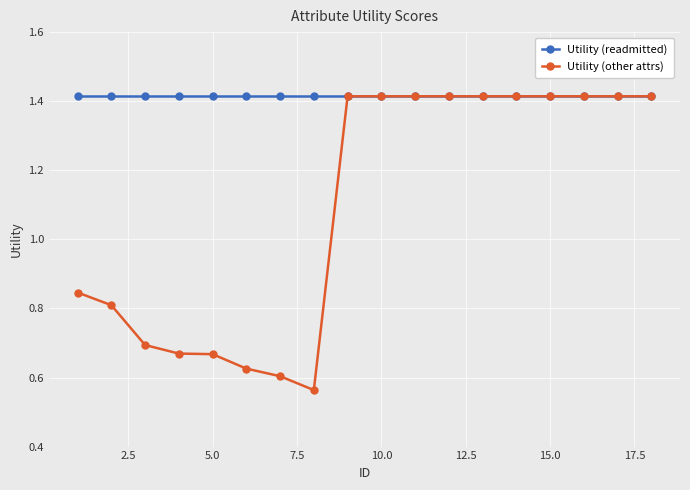

At how many categories does at least one series exceed 1?

18